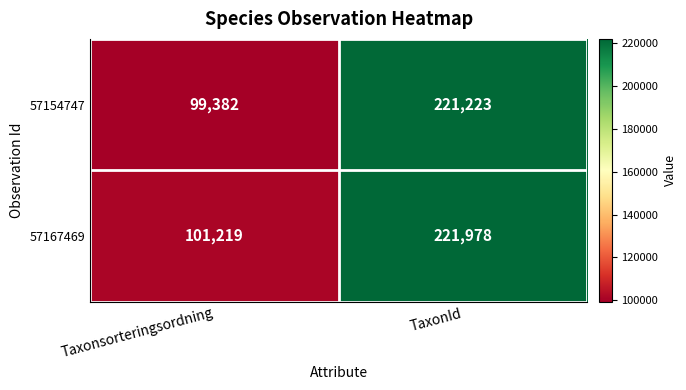

Count the number of data series in this chart.

2